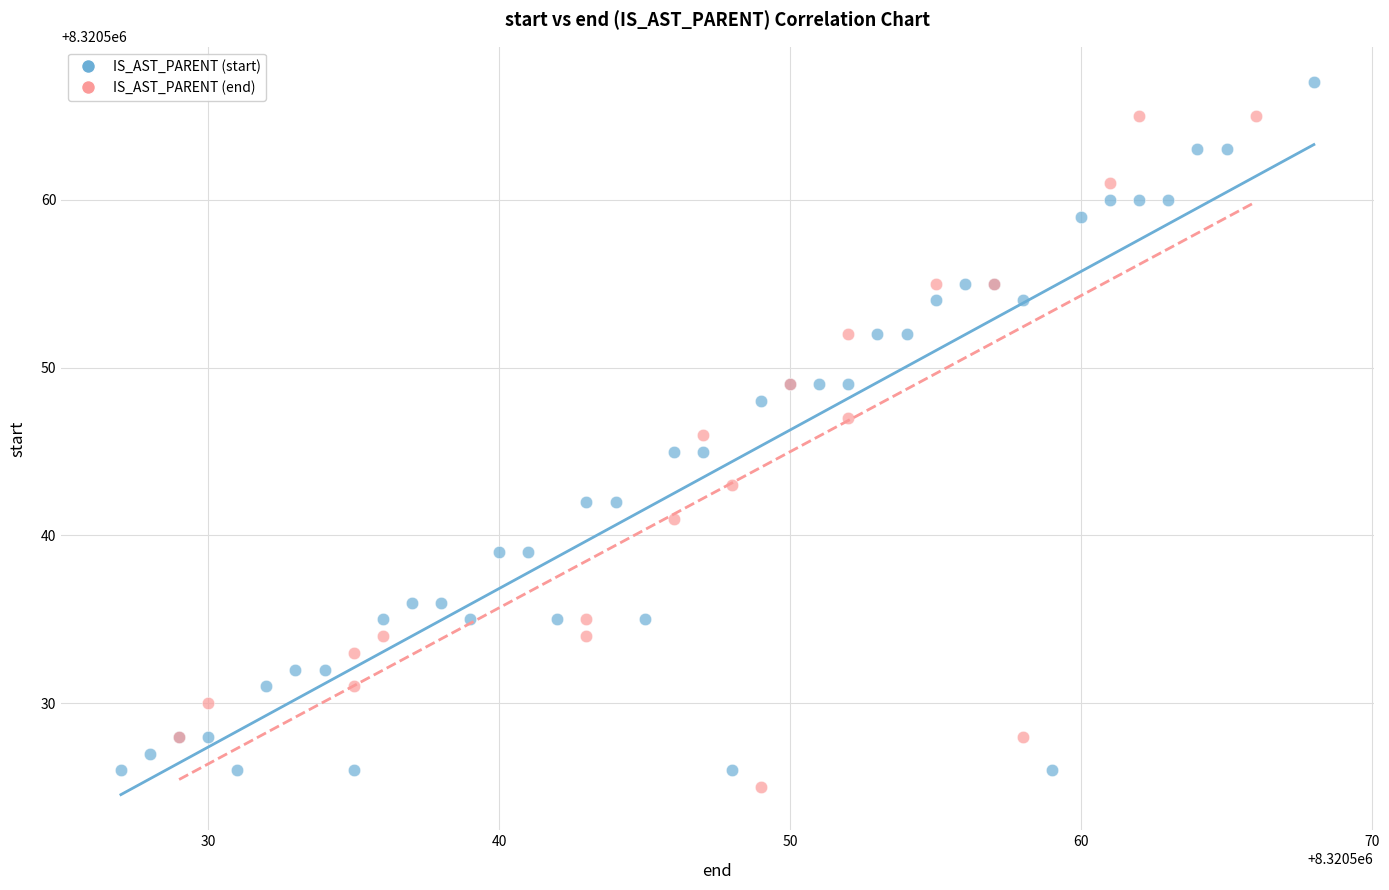

Which series reaches the maximum Y coordinate?

IS_AST_PARENT (start)